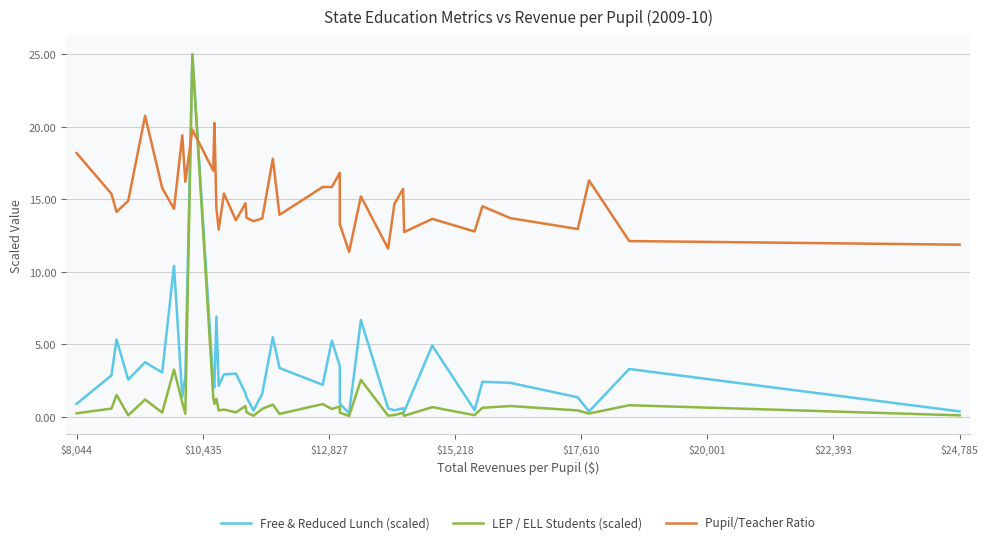

True or false: LEP / ELL Students (scaled) has a value of 1.3 at 38.

False